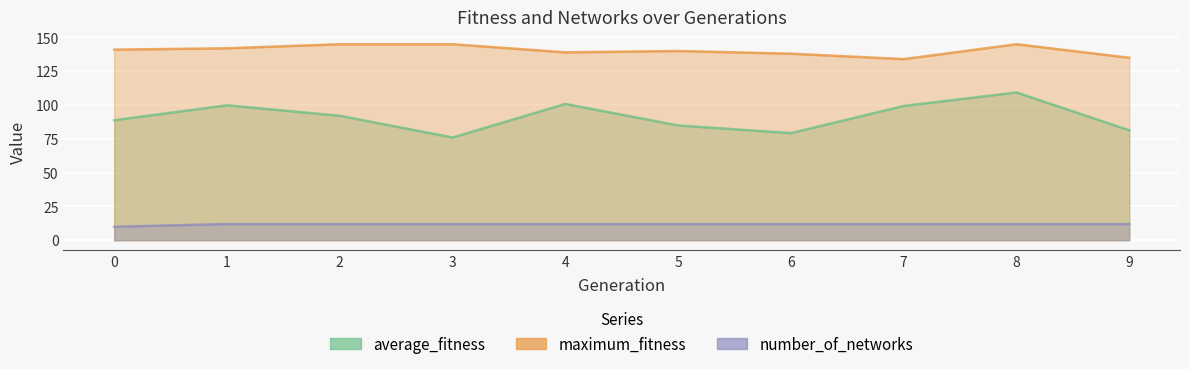

True or false: maximum_fitness and number_of_networks cross at least once.

False